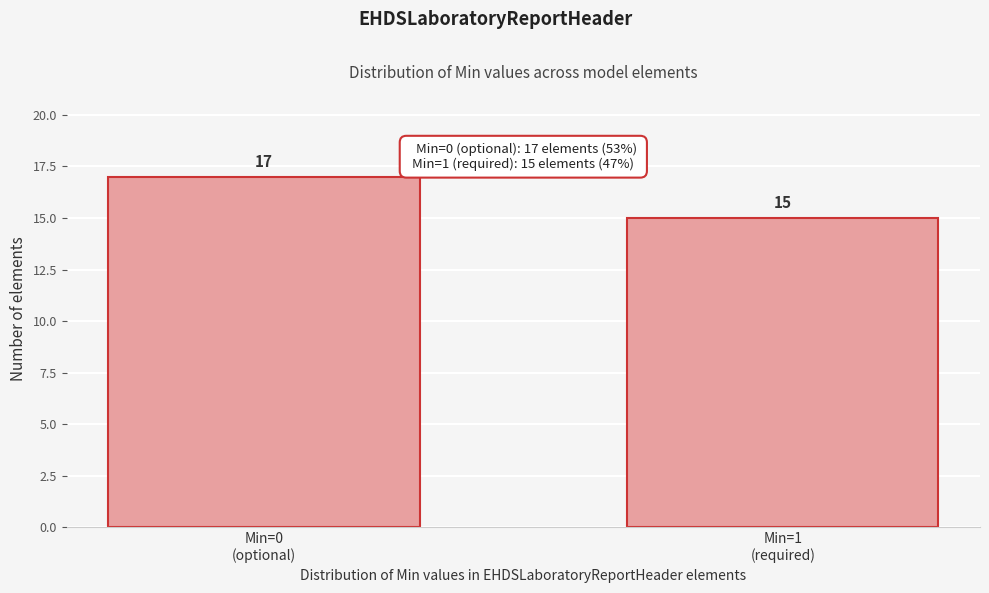

Reading left to right, list all the values displayed in this chart.

17	15